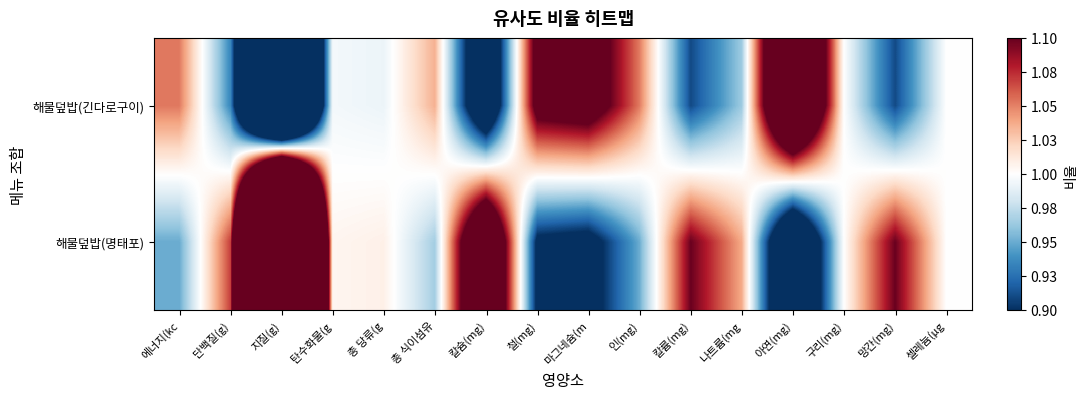

Which label corresponds to the largest value in the chart?

지질(g)